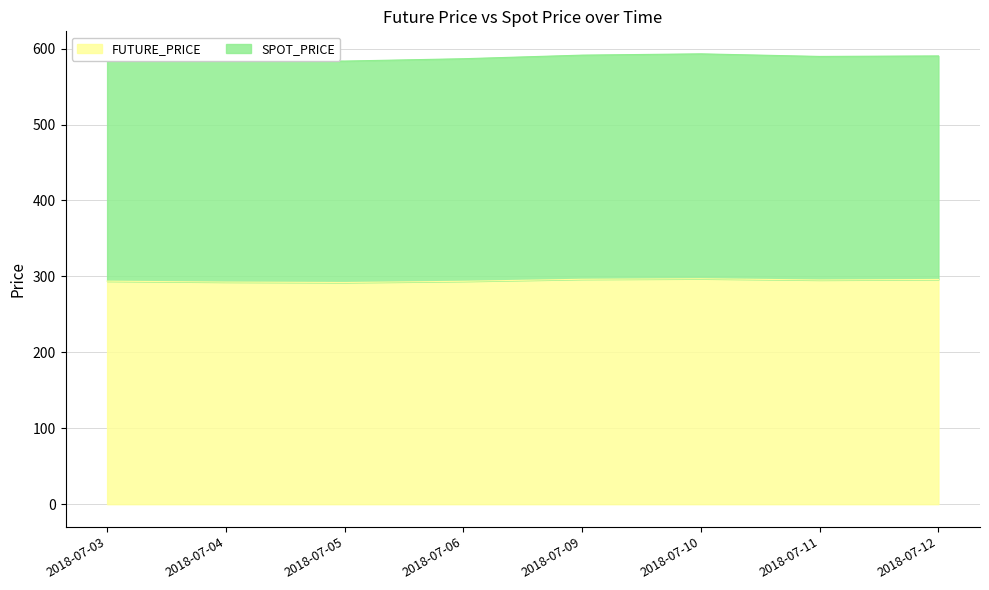

What is the difference between the maximum and minimum values in the SPOT_PRICE series?

9.5